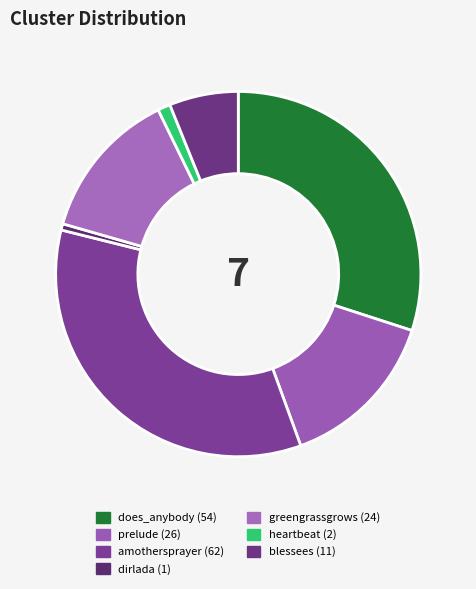

Count the number of slices in the pie.

7